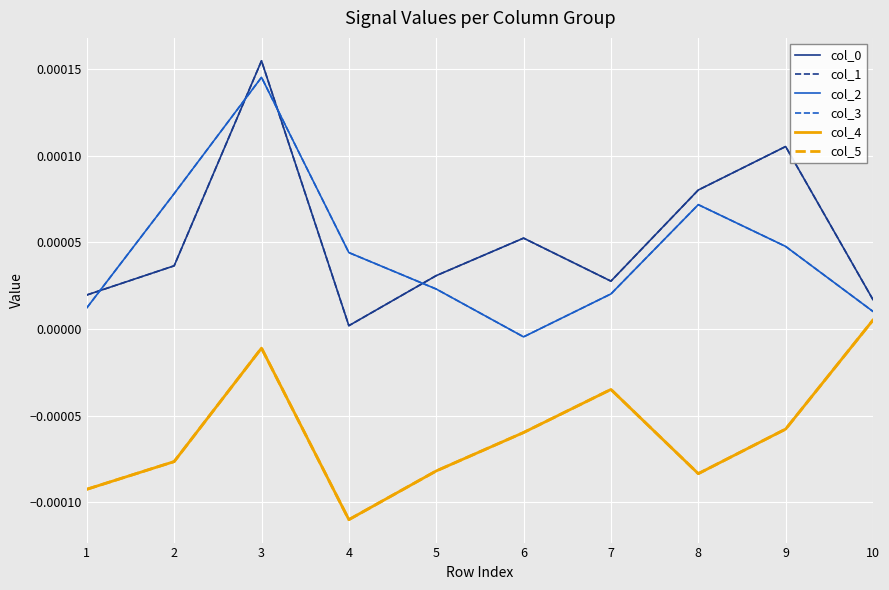

Does the chart have visible grid lines?

Yes